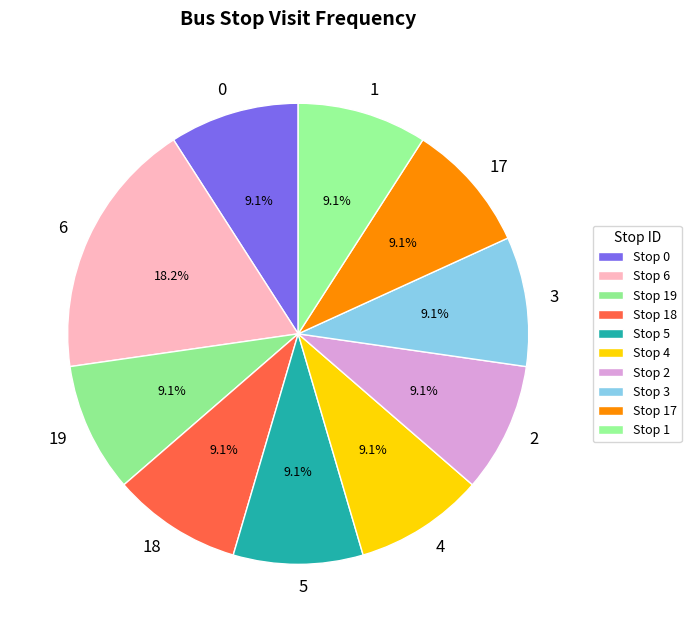

To the nearest percent, what percentage of the pie is 5?

9%